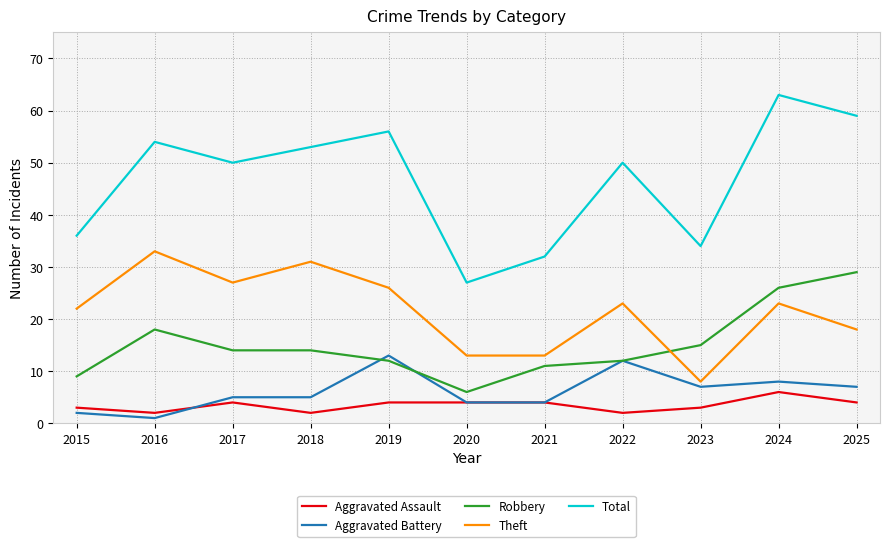

What is the difference between the second highest and second lowest values in the Aggravated Battery series?

10